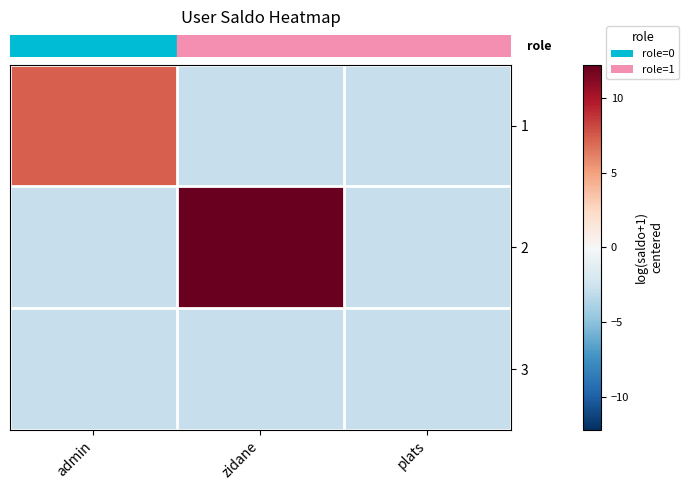

Which has a higher value, zidane or plats?

zidane